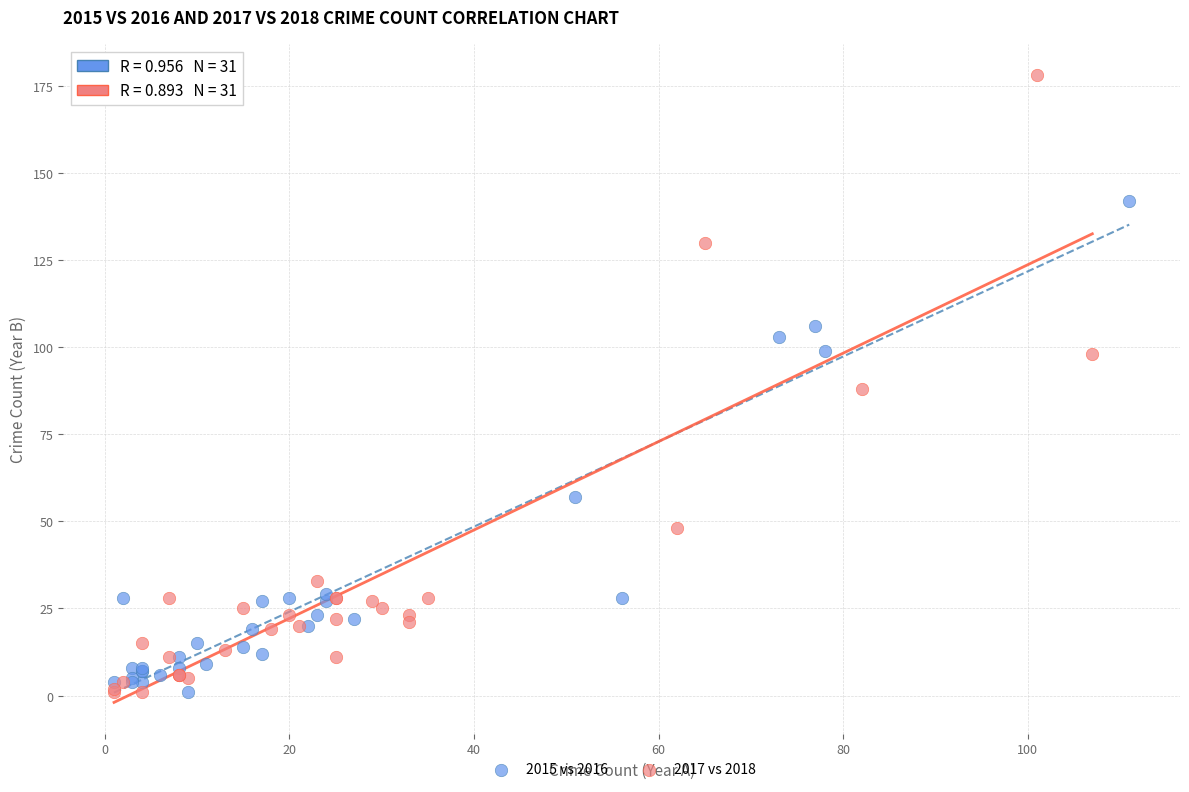

Which series has the widest spread of Y values?

2017 vs 2018